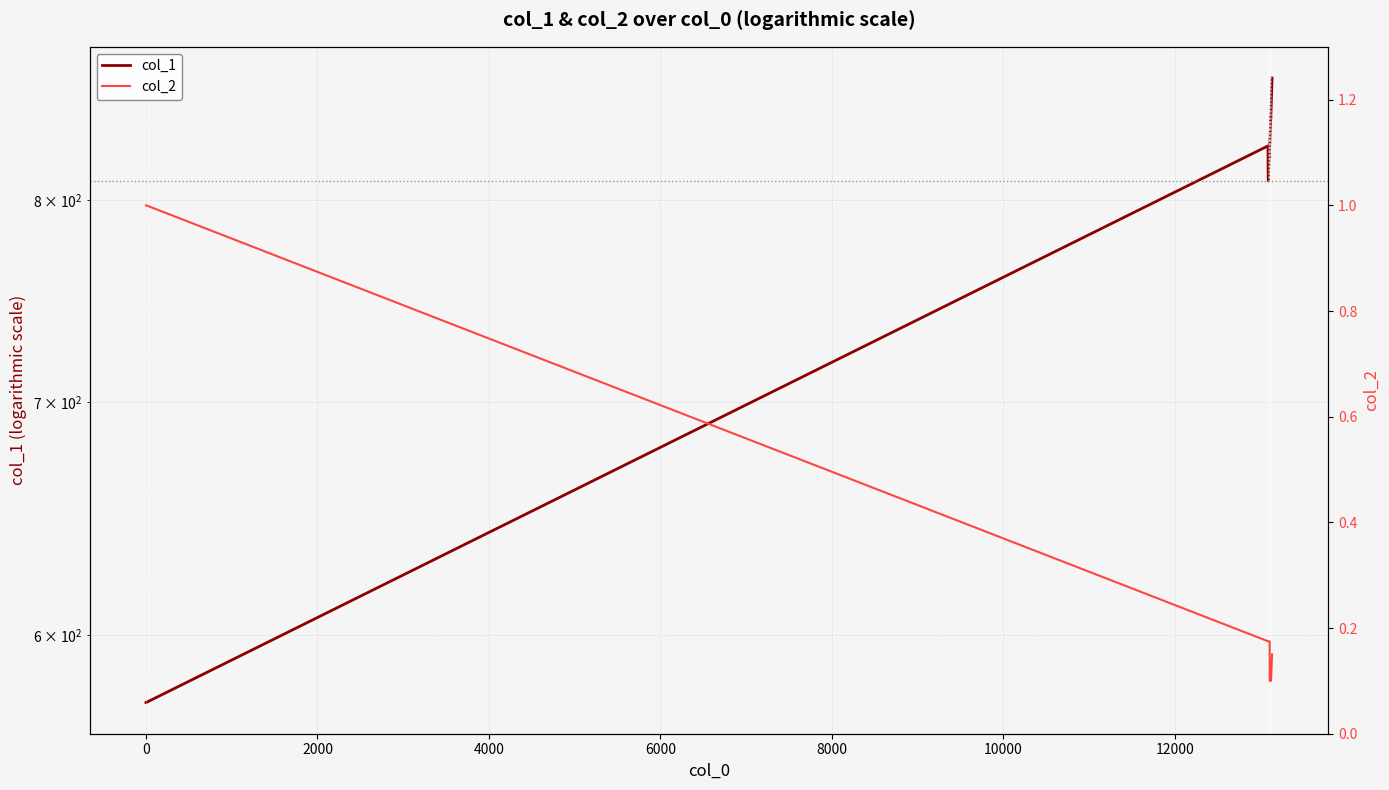

What is the value of the col_2 point at the 9th from the left?

0.2